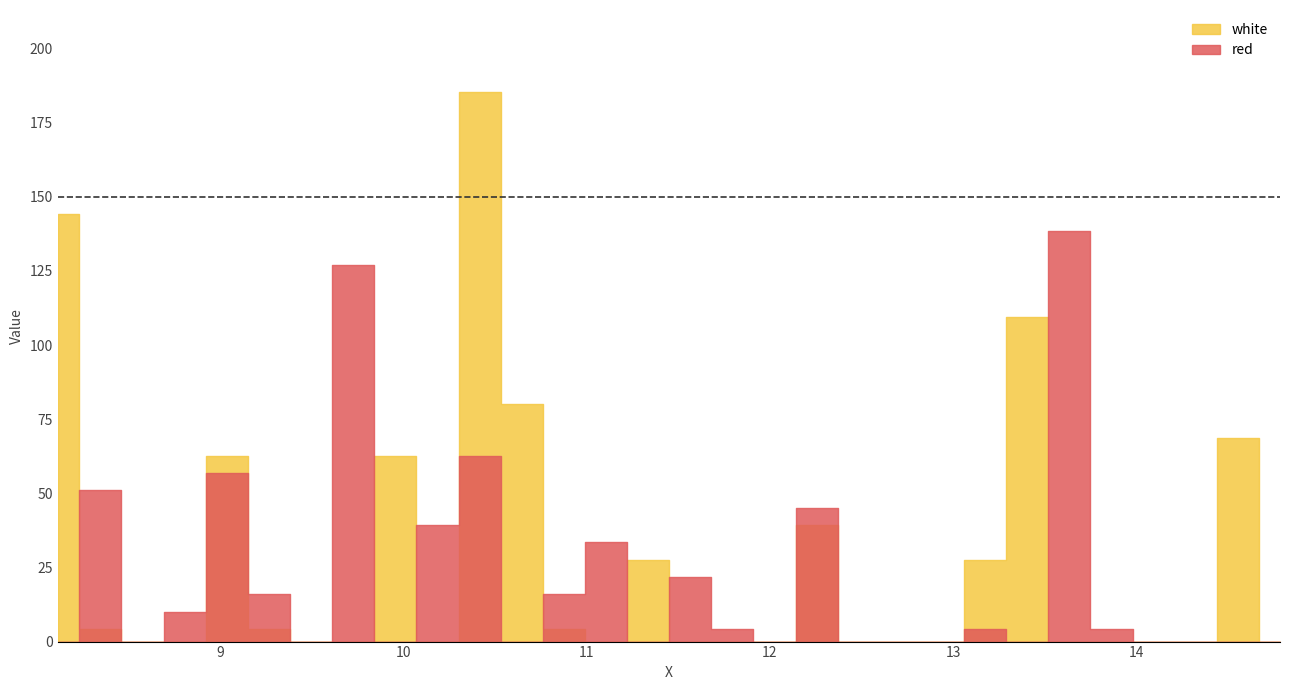

Where do red and white first cross each other?

8.1115 and 8.345